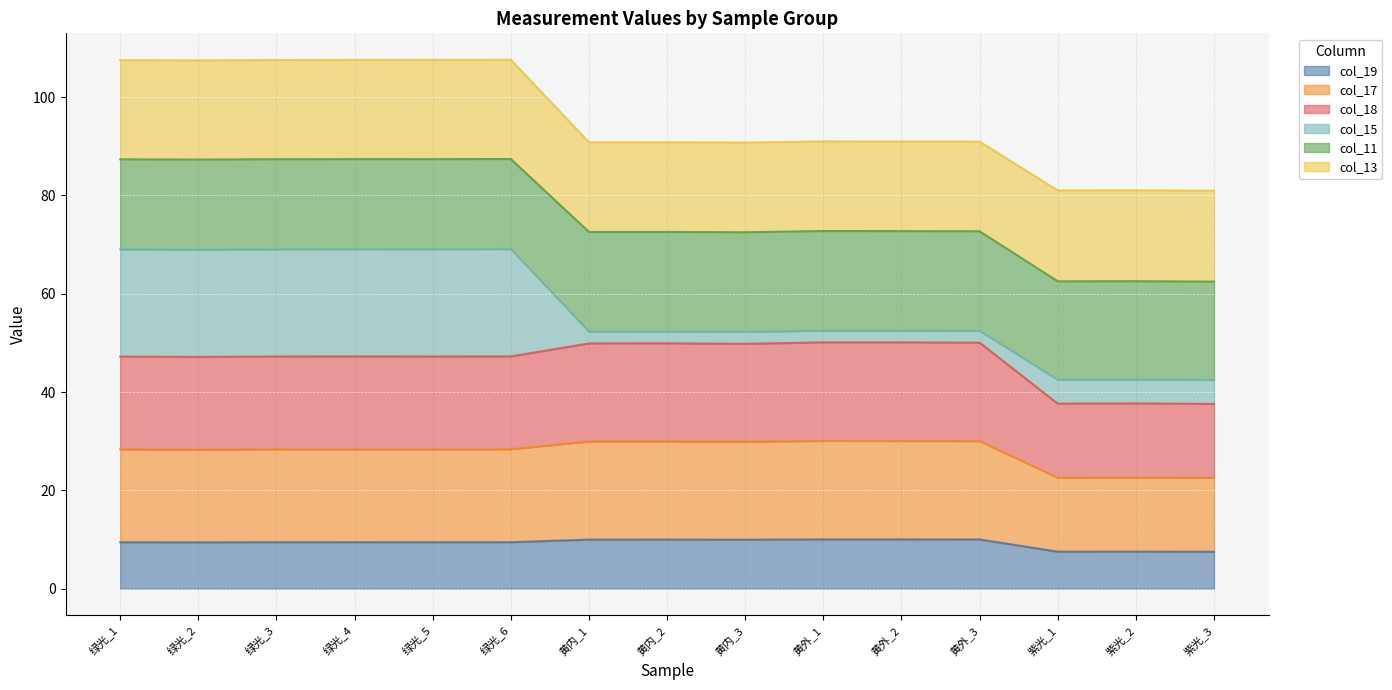

At which category does col_18 reach its first local peak?

绿光_4